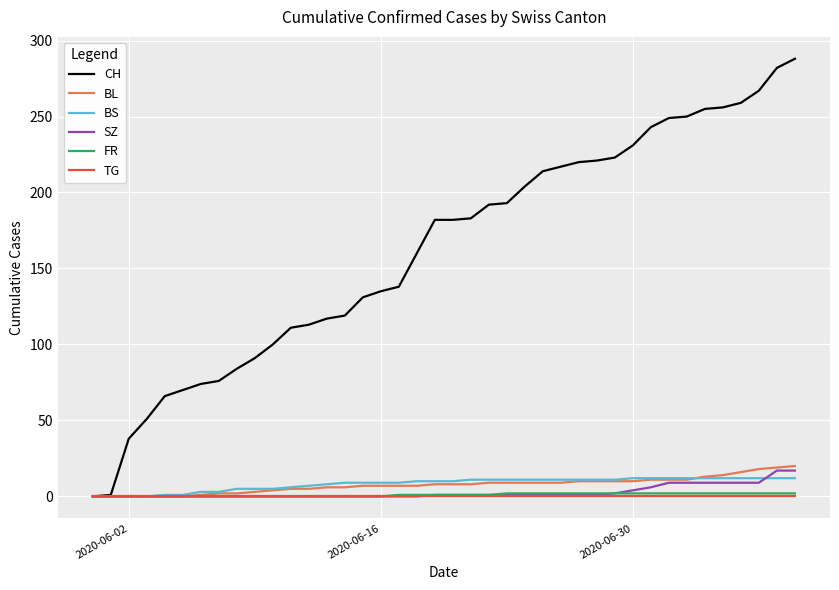

Which series has the largest range (max minus min)?

CH